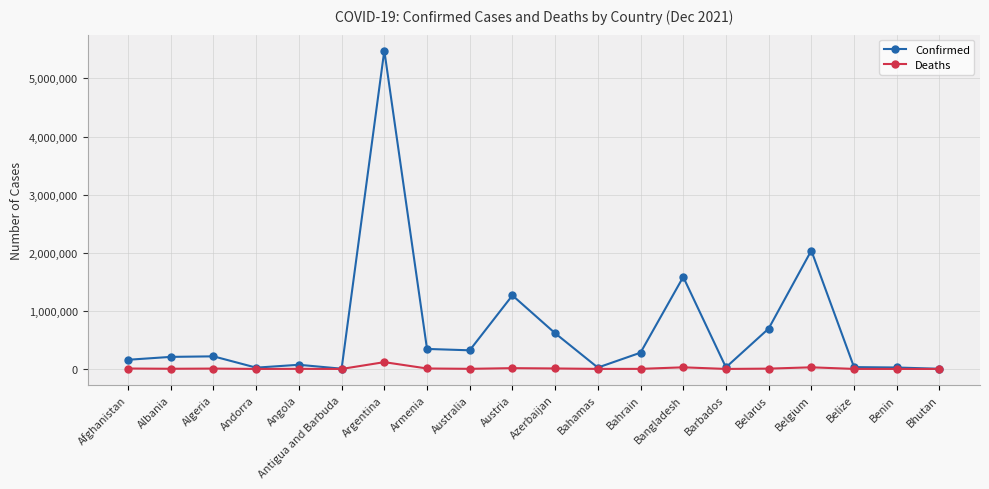

Rank the series at Algeria from highest to lowest value.

Confirmed, Deaths